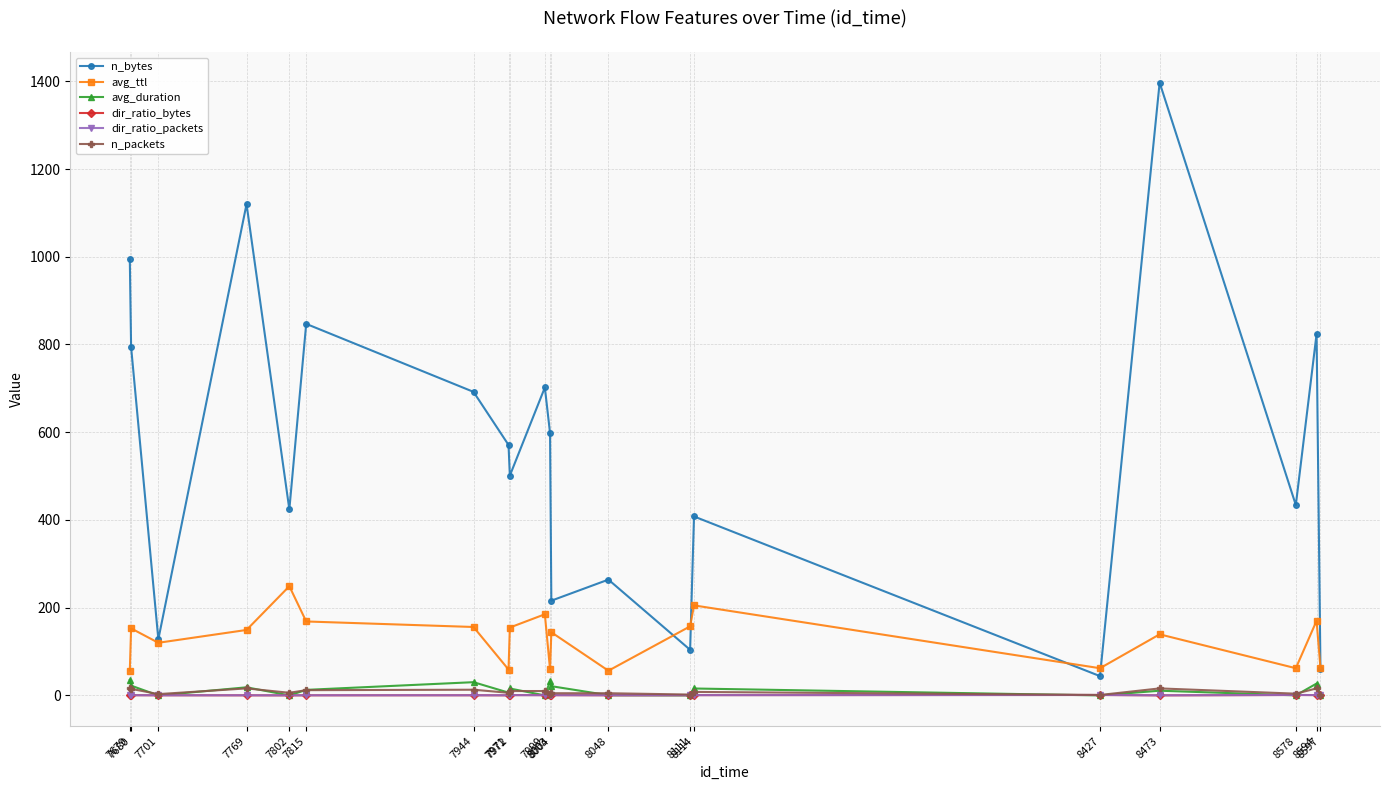

What is the value of the n_bytes point at the 9th from the left?

501.0